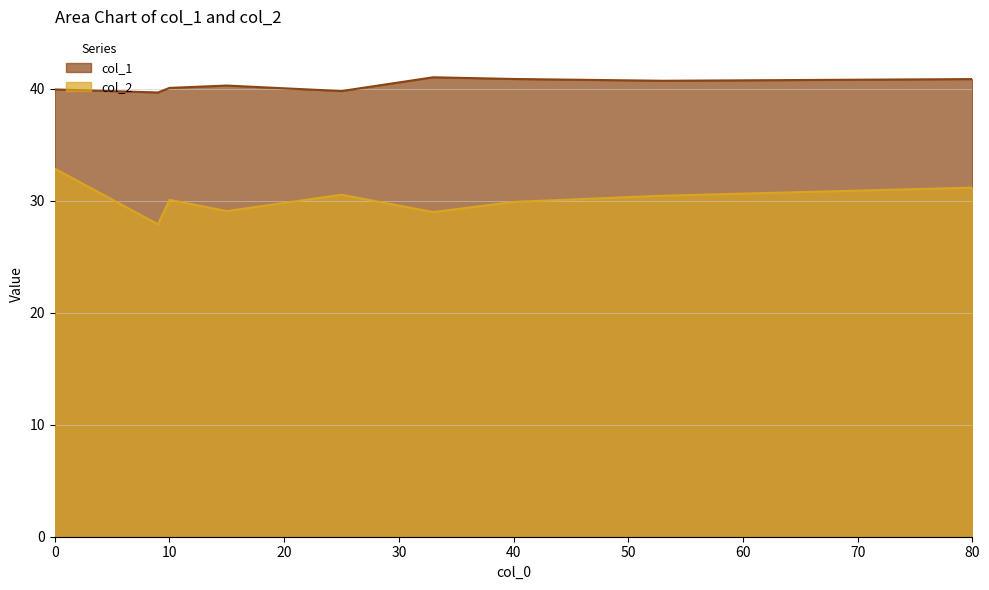

Which series has the largest range (max minus min)?

col_2